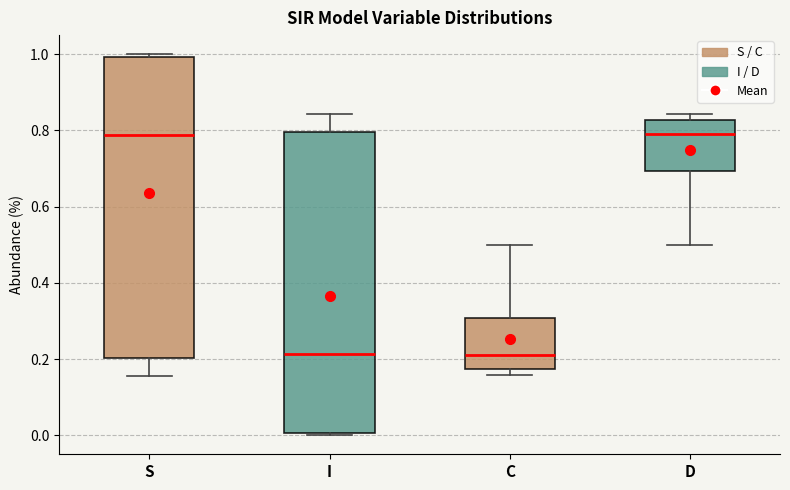

Reading left to right, transcribe this box plot: for each box, give where its median line is, the range the box spans, and where its two whiskers end, as read against the y-axis. The values are not printed on the chart, so give them approximately, as read against the axis.

S: median 0.78, box 0.20 to 1.00, whiskers 0.16 to 1.00 (just above the box's upper edge)
I: median 0.22, box 0.00 to 0.80, whiskers 0.00 (just below the box's lower edge) to 0.84
C: median 0.22, box 0.18 to 0.30, whiskers 0.16 to 0.50
D: median 0.78, box 0.70 to 0.82, whiskers 0.50 to 0.84